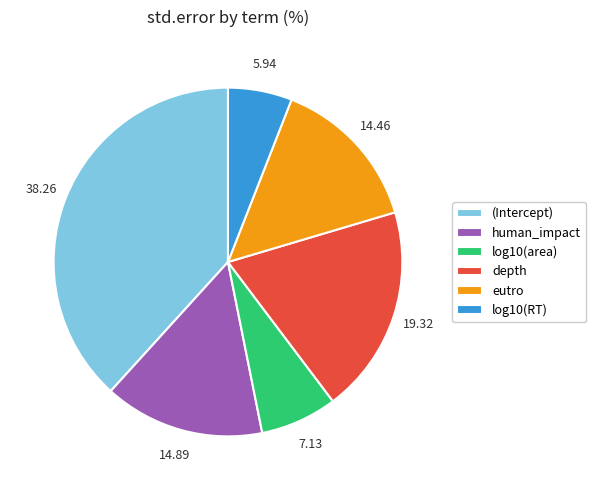

Does (Intercept) represent more than half of the total?

No